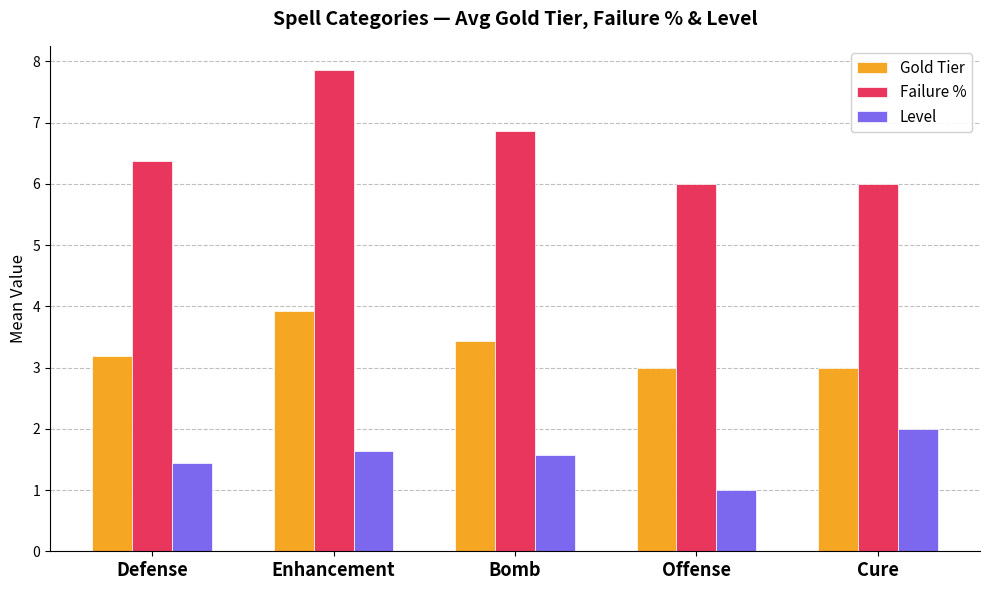

How many data points does each series have?

5